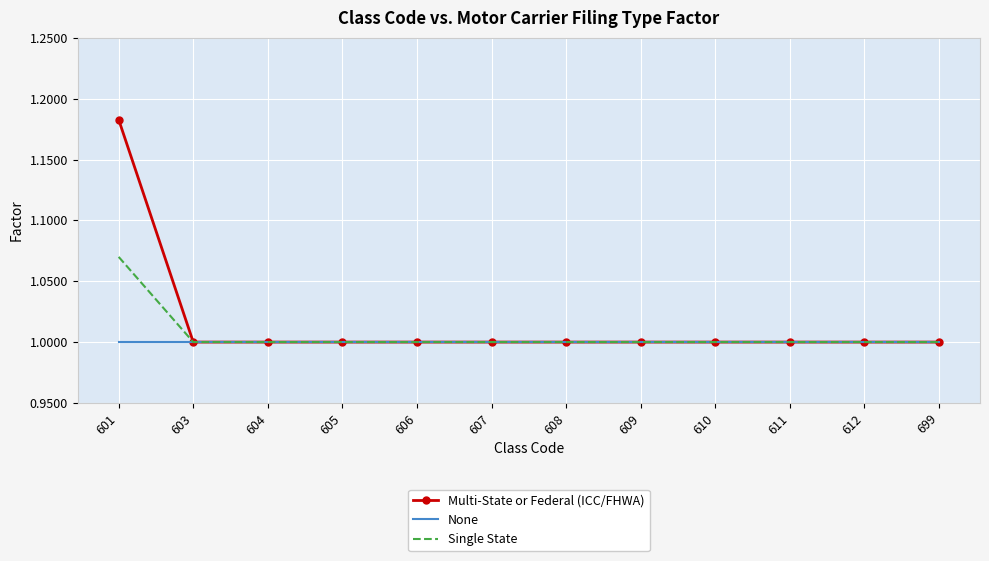

Count the Multi-State or Federal (ICC/FHWA) values in the range 1 to 2.

12